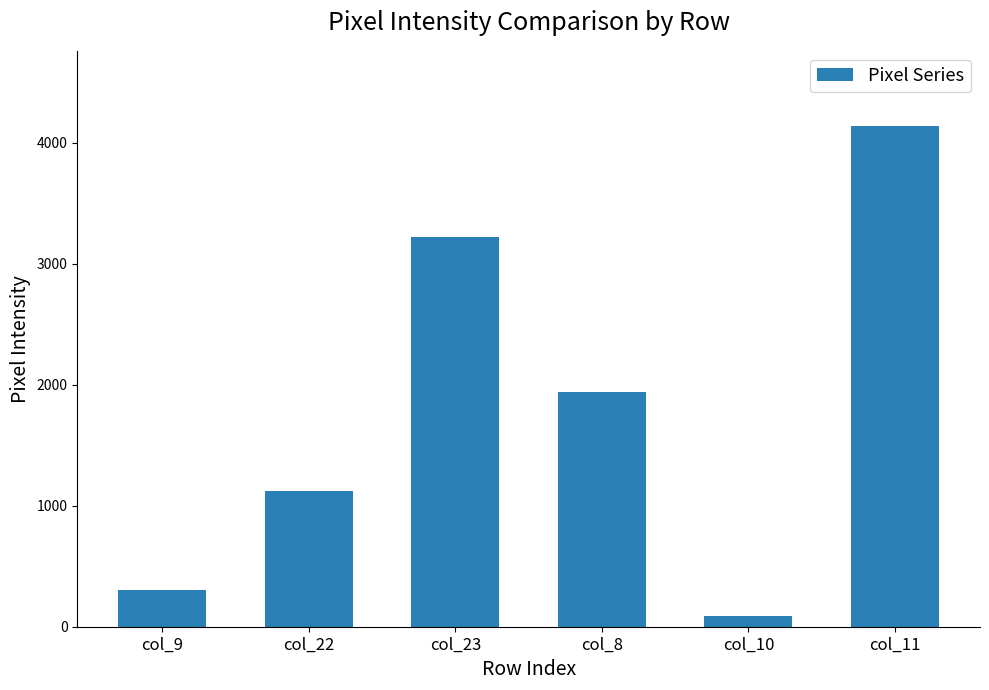

What is the change in value from col_9 to col_23?

+2920